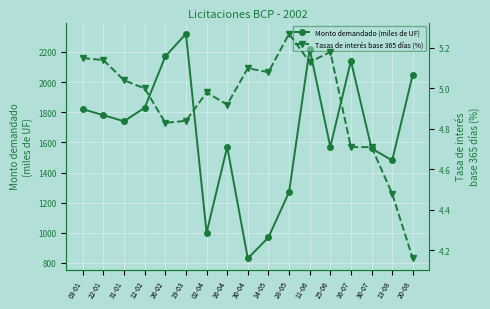

True or false: Tasas de interés base 365 días (%) and Monto demandado (miles de UF) intersect in this chart.

False